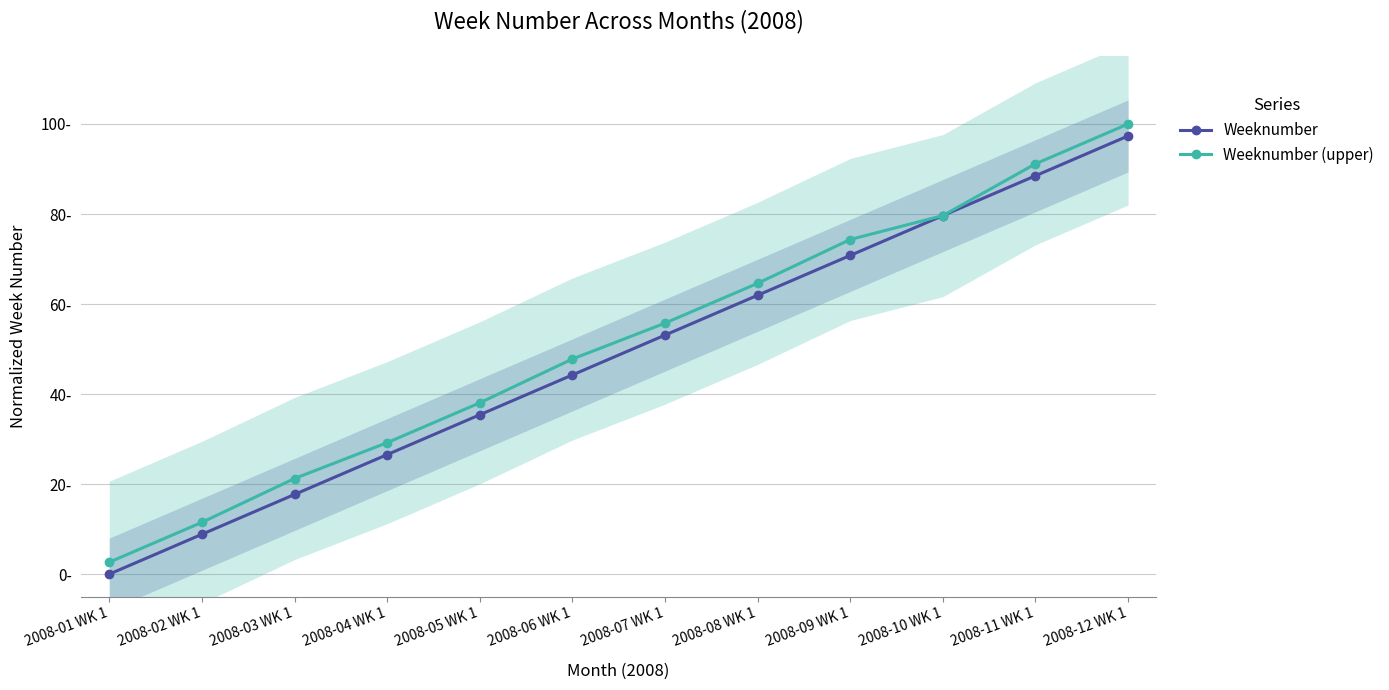

How many series are shown in this chart?

2